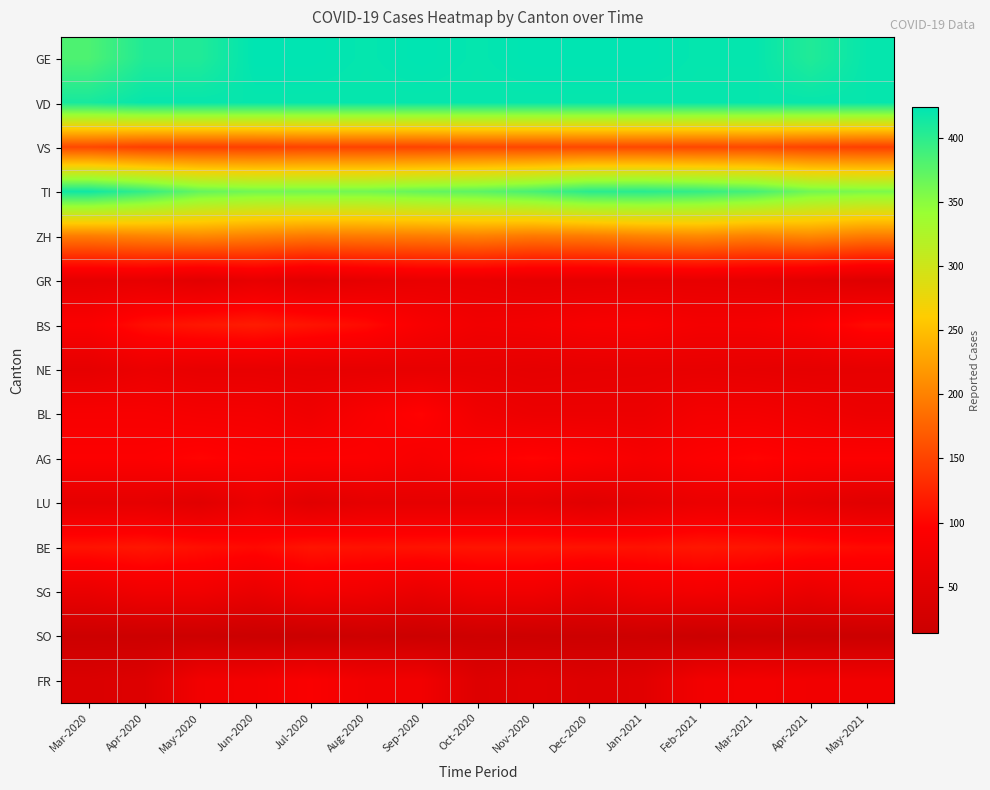

Reading left to right, what are all the values shown in this chart?

GE: Mar-2020=382	Apr-2020=406	May-2020=406	Jun-2020=424	Jul-2020=424	Aug-2020=421	Sep-2020=424	Oct-2020=421	Nov-2020=424	Dec-2020=424	Jan-2021=424	Feb-2021=421	Mar-2021=421	Apr-2021=406	May-2021=420
VD: Mar-2020=411	Apr-2020=420	May-2020=420	Jun-2020=420	Jul-2020=420	Aug-2020=420	Sep-2020=420	Oct-2020=420	Nov-2020=420	Dec-2020=420	Jan-2021=420	Feb-2021=420	Mar-2021=420	Apr-2021=420	May-2021=420
VS: Mar-2020=154	Apr-2020=147	May-2020=147	Jun-2020=147	Jul-2020=150	Aug-2020=150	Sep-2020=150	Oct-2020=153	Nov-2020=153	Dec-2020=154	Jan-2021=154	Feb-2021=153	Mar-2021=154	Apr-2021=150	May-2021=147
TI: Mar-2020=415	Apr-2020=396	May-2020=370	Jun-2020=363	Jul-2020=363	Aug-2020=363	Sep-2020=370	Oct-2020=374	Nov-2020=385	Dec-2020=401	Jan-2021=402	Feb-2021=396	Mar-2021=386	Apr-2021=363	May-2021=358
ZH: Mar-2020=197	Apr-2020=203	May-2020=207	Jun-2020=200	Jul-2020=194	Aug-2020=196	Sep-2020=197	Oct-2020=200	Nov-2020=194	Dec-2020=196	Jan-2021=203	Feb-2021=207	Mar-2021=200	Apr-2021=207	May-2021=196
GR: Mar-2020=58	Apr-2020=59	May-2020=51	Jun-2020=60	Jul-2020=52	Aug-2020=58	Sep-2020=63	Oct-2020=63	Nov-2020=58	Dec-2020=58	Jan-2021=59	Feb-2021=60	Mar-2021=58	Apr-2021=52	May-2021=45
BS: Mar-2020=90	Apr-2020=108	May-2020=115	Jun-2020=119	Jul-2020=112	Aug-2020=105	Sep-2020=87	Oct-2020=76	Nov-2020=79	Dec-2020=86	Jan-2021=88	Feb-2021=81	Mar-2021=82	Apr-2021=90	May-2021=105
NE: Mar-2020=57	Apr-2020=66	May-2020=61	Jun-2020=61	Jul-2020=59	Aug-2020=59	Sep-2020=60	Oct-2020=60	Nov-2020=57	Dec-2020=59	Jan-2021=60	Feb-2021=61	Mar-2021=59	Apr-2021=57	May-2021=59
BL: Mar-2020=86	Apr-2020=86	May-2020=82	Jun-2020=81	Jul-2020=73	Aug-2020=88	Sep-2020=99	Oct-2020=75	Nov-2020=68	Dec-2020=68	Jan-2021=68	Feb-2021=80	Mar-2021=80	Apr-2021=75	May-2021=68
AG: Mar-2020=94	Apr-2020=94	May-2020=100	Jun-2020=94	Jul-2020=94	Aug-2020=94	Sep-2020=85	Oct-2020=94	Nov-2020=100	Dec-2020=94	Jan-2021=85	Feb-2021=94	Mar-2021=100	Apr-2021=94	May-2021=94
LU: Mar-2020=57	Apr-2020=57	May-2020=49	Jun-2020=66	Jul-2020=49	Aug-2020=57	Sep-2020=57	Oct-2020=57	Nov-2020=57	Dec-2020=49	Jan-2021=57	Feb-2021=66	Mar-2021=66	Apr-2021=57	May-2021=49
BE: Mar-2020=112	Apr-2020=115	May-2020=109	Jun-2020=104	Jul-2020=113	Aug-2020=111	Sep-2020=112	Oct-2020=113	Nov-2020=113	Dec-2020=112	Jan-2021=111	Feb-2021=115	Mar-2021=113	Apr-2021=109	May-2021=104
SG: Mar-2020=64	Apr-2020=75	May-2020=75	Jun-2020=64	Jul-2020=79	Aug-2020=75	Sep-2020=64	Oct-2020=75	Nov-2020=75	Dec-2020=64	Jan-2021=75	Feb-2021=79	Mar-2021=75	Apr-2021=64	May-2021=75
SO: Mar-2020=17	Apr-2020=17	May-2020=17	Jun-2020=14	Jul-2020=14	Aug-2020=18	Sep-2020=15	Oct-2020=19	Nov-2020=17	Dec-2020=17	Jan-2021=18	Feb-2021=14	Mar-2021=17	Apr-2021=15	May-2021=14
FR: Mar-2020=39	Apr-2020=44	May-2020=77	Jun-2020=80	Jul-2020=89	Aug-2020=77	Sep-2020=76	Oct-2020=44	Nov-2020=50	Dec-2020=44	Jan-2021=50	Feb-2021=77	Mar-2021=80	Apr-2021=77	May-2021=76